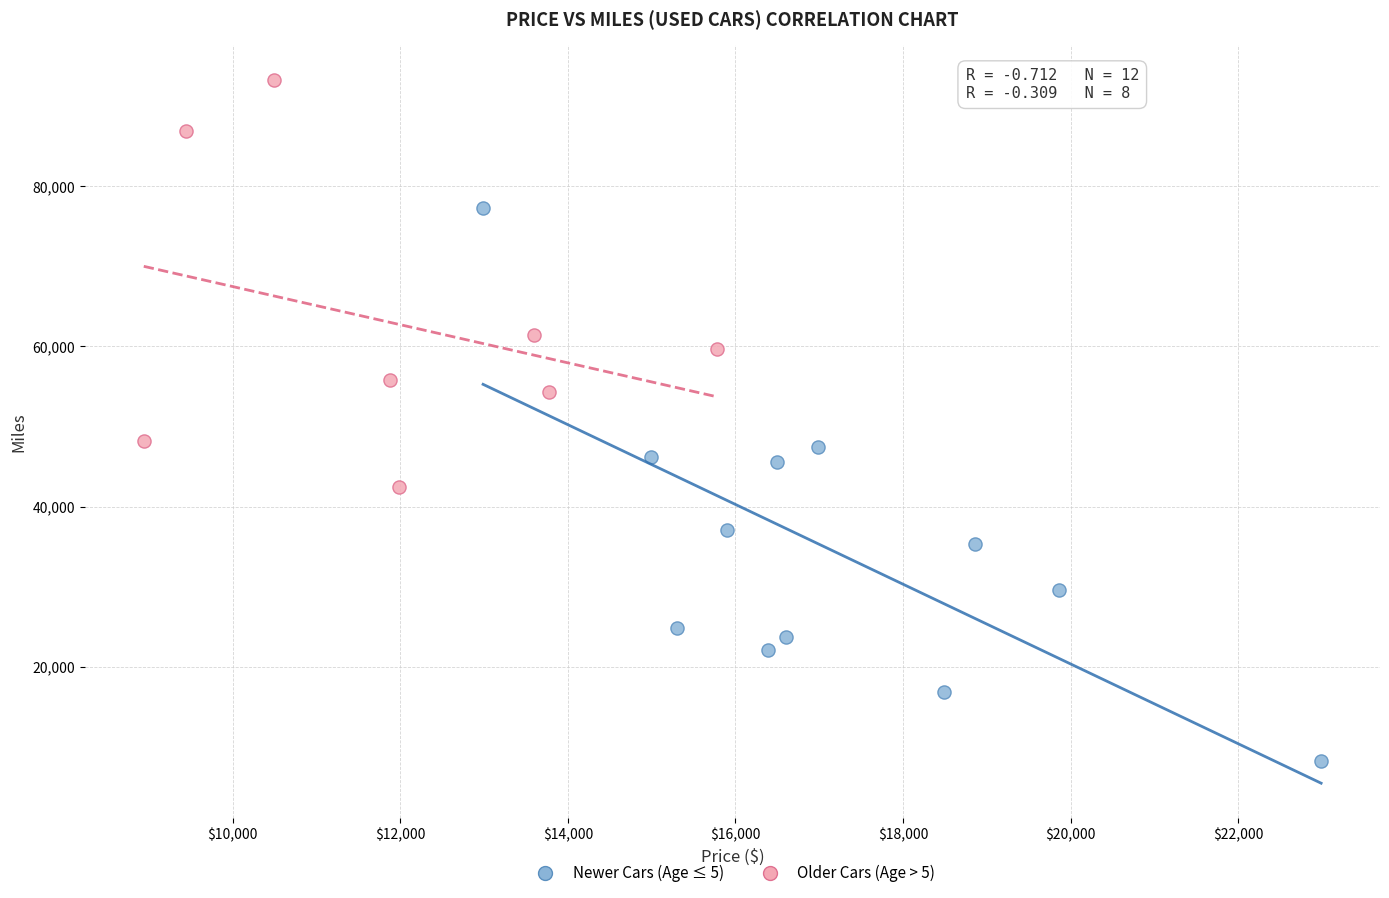

Which series has the largest Y range (max minus min)?

Newer Cars (Age ≤ 5)